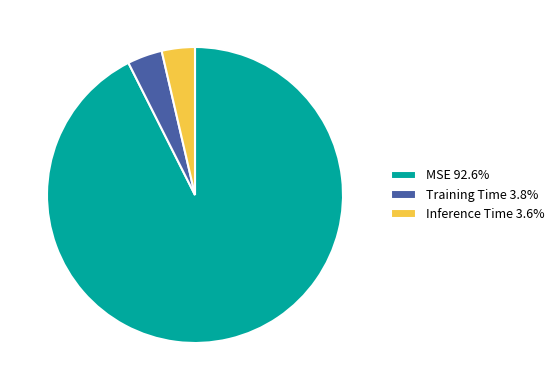

Which category has the biggest portion of the pie?

MSE